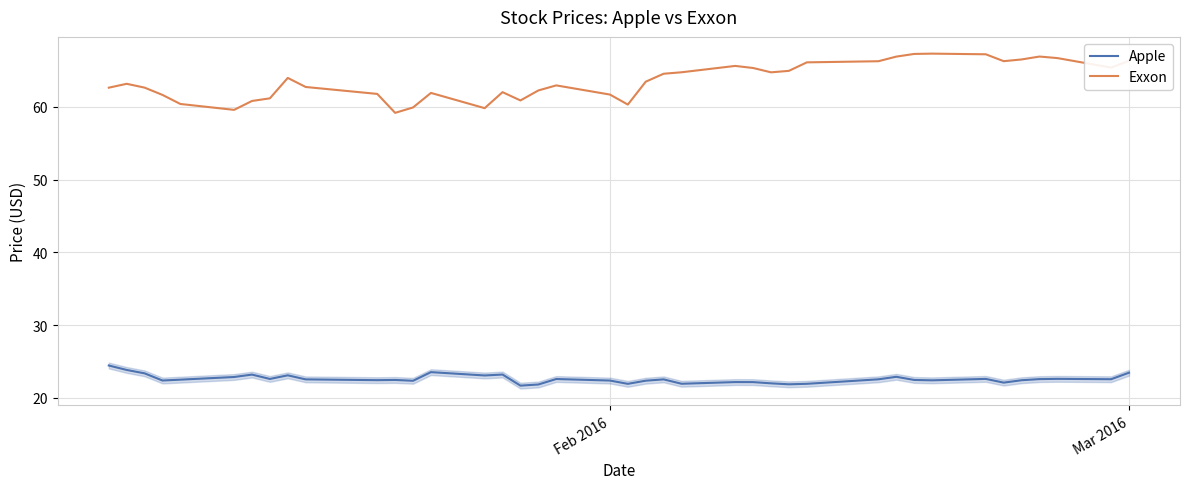

What is the greatest value displayed?

67.3